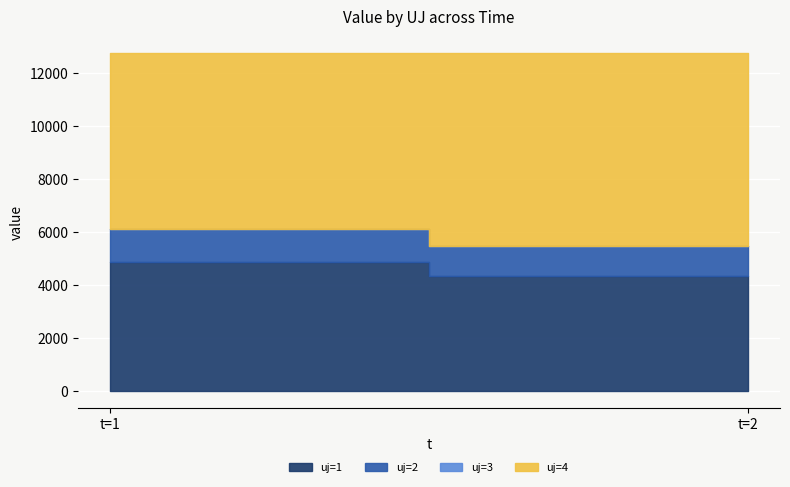

What is the spread (max minus min) of values at t=2?

7276.3